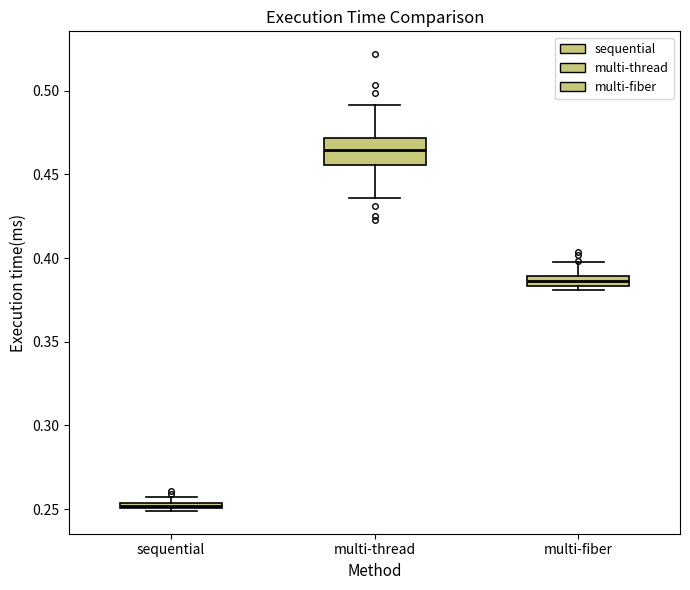

Which box's median line is the highest?

multi-thread